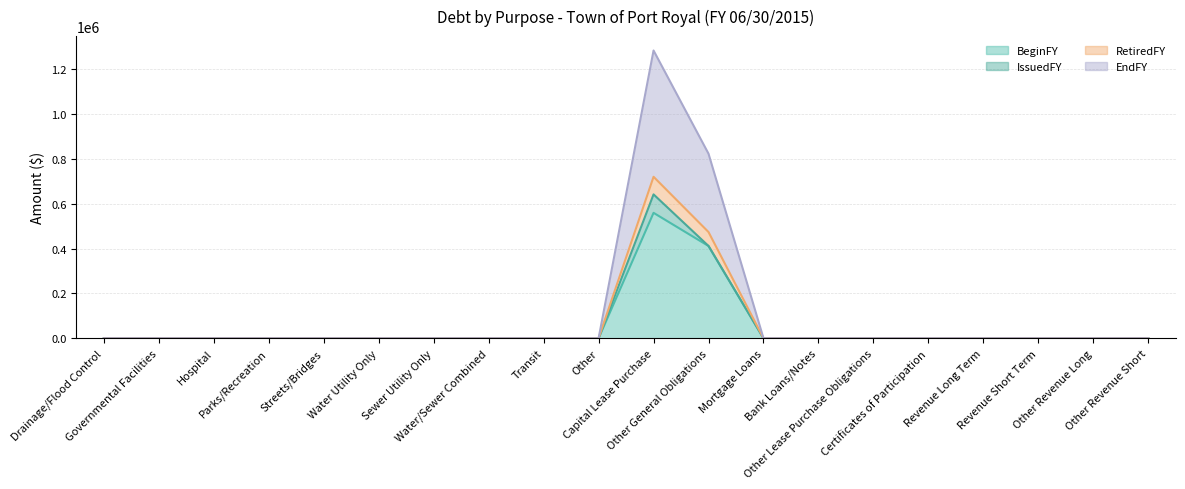

What is the label of the 8th point from the left?

Water/Sewer Combined